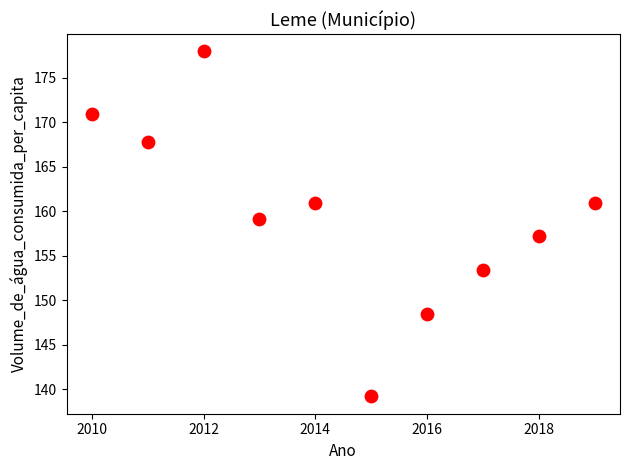

What is the average Y value?

159.6